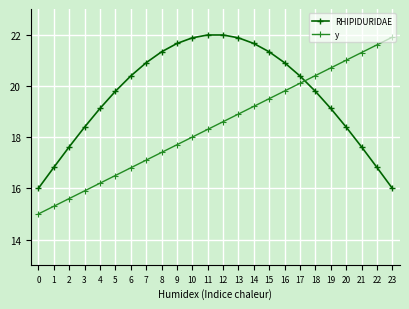

At how many categories does at least one series exceed 18?

21